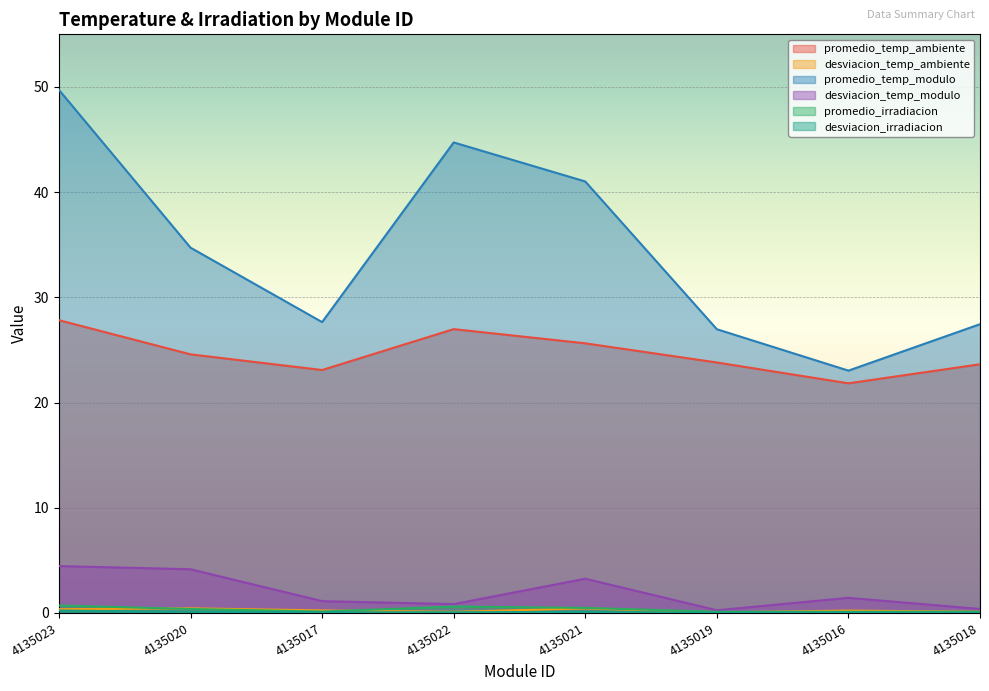

Reading left to right, extract all data points from this chart.

promedio_temp_ambiente: 27.8	24.6	23.1	27.0	25.6	23.8	21.8	23.6
desviacion_temp_ambiente: 0.4	0.4	0.2	0.1	0.4	0.0	0.2	0.1
promedio_temp_modulo: 49.7	34.7	27.6	44.7	41.0	27.0	23.0	27.4
desviacion_temp_modulo: 4.5	4.2	1.1	0.8	3.3	0.3	1.4	0.4
promedio_irradiacion: 0.7	0.4	0.1	0.6	0.5	0.1	0.1	0.1
desviacion_irradiacion: 0.2	0.1	0.1	0.1	0.1	0.0	0.0	0.0